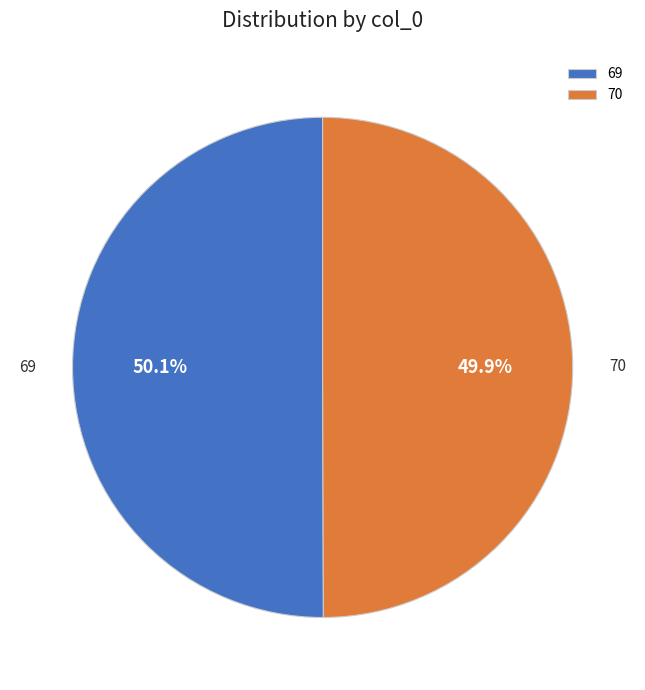

What is the ratio of the value at 70 to the value at 69?

1.0